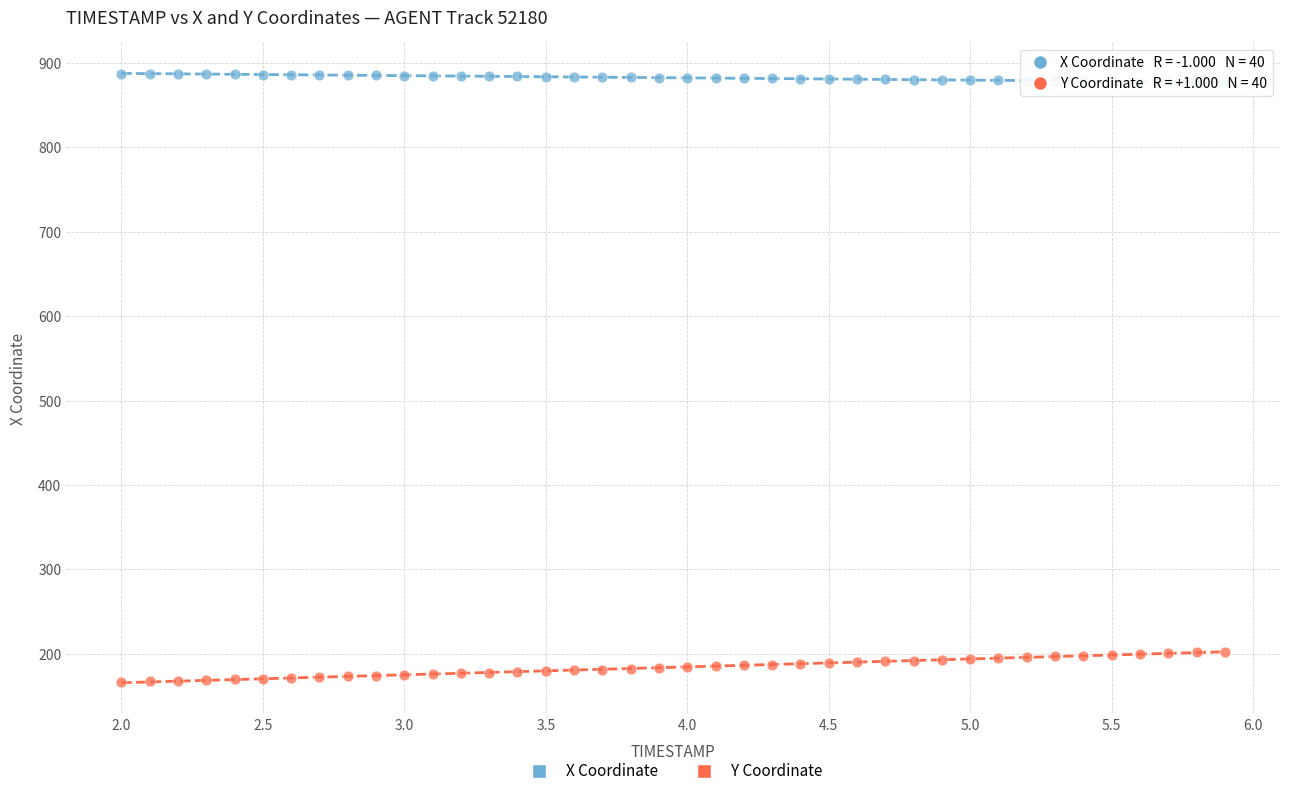

Which series contains the highest Y value?

X Coordinate